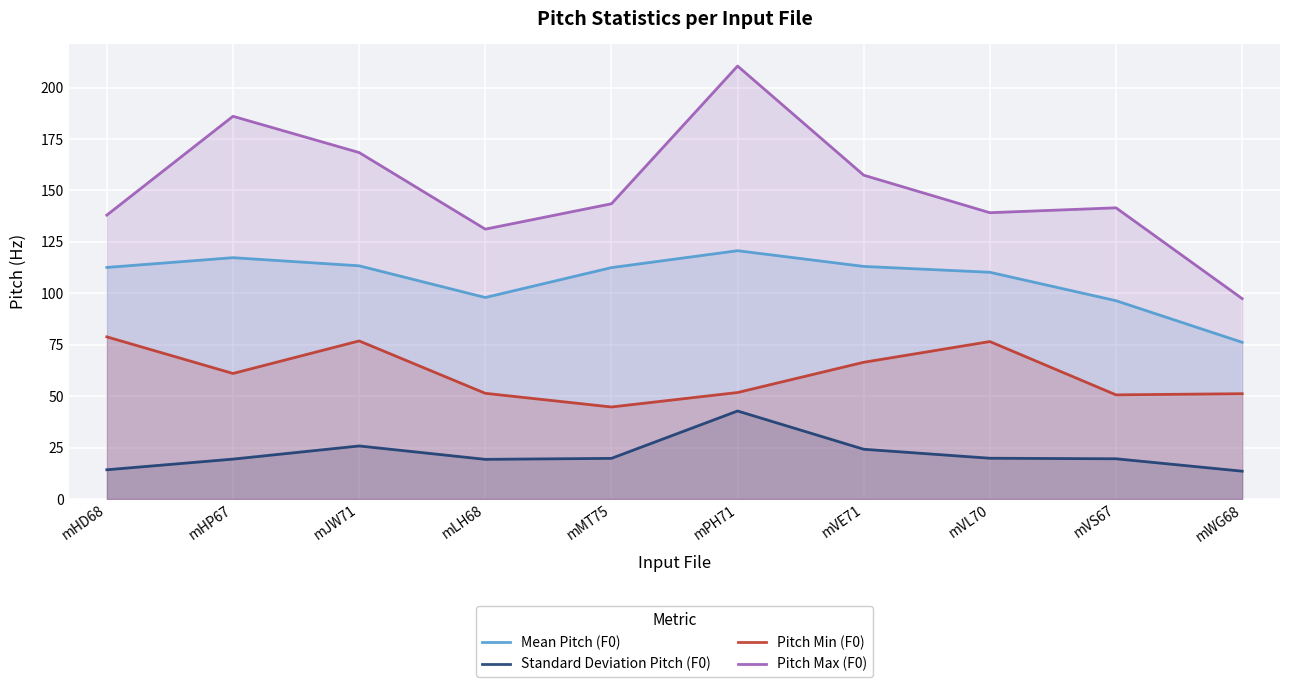

How many lines are shown in the chart?

4